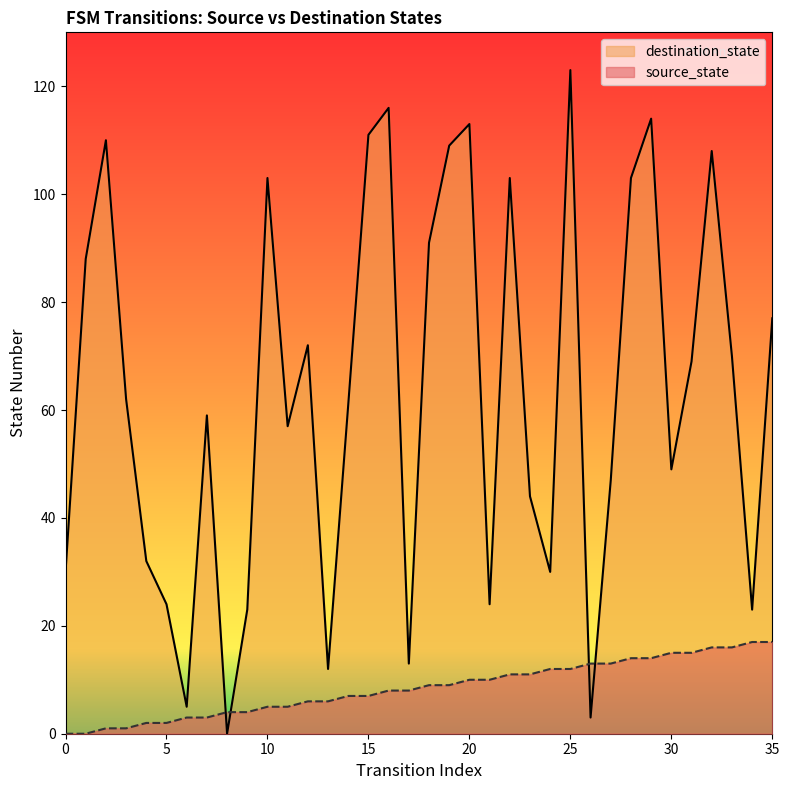

At which label is destination_state closest to 61?

14